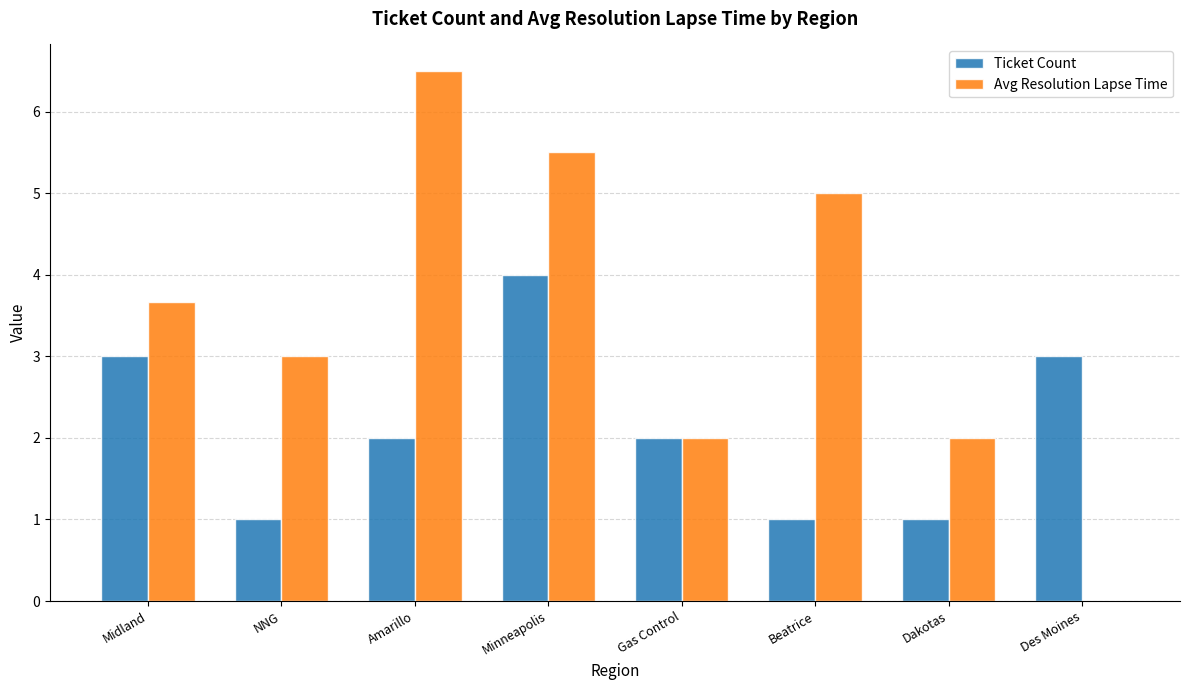

What is the sum of all Avg Resolution Lapse Time values?

27.7